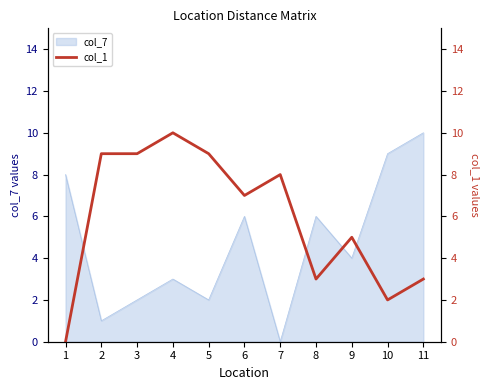

How many data points does each series have?

11